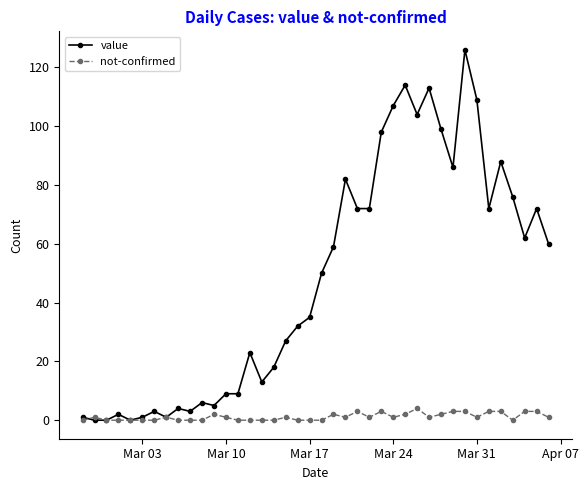

Which series has the largest total across all categories?

value